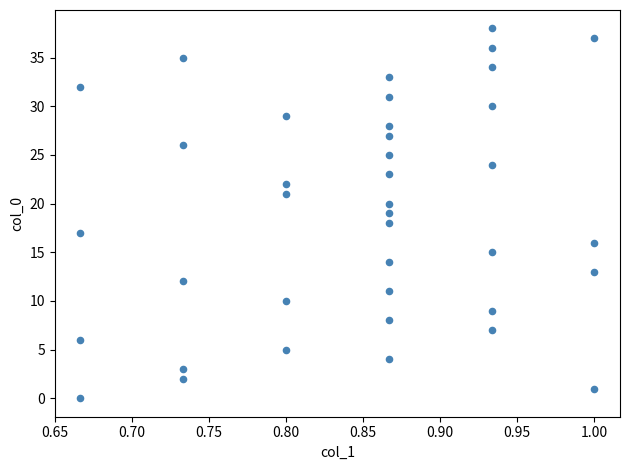

Count the number of points in this scatter plot.

39